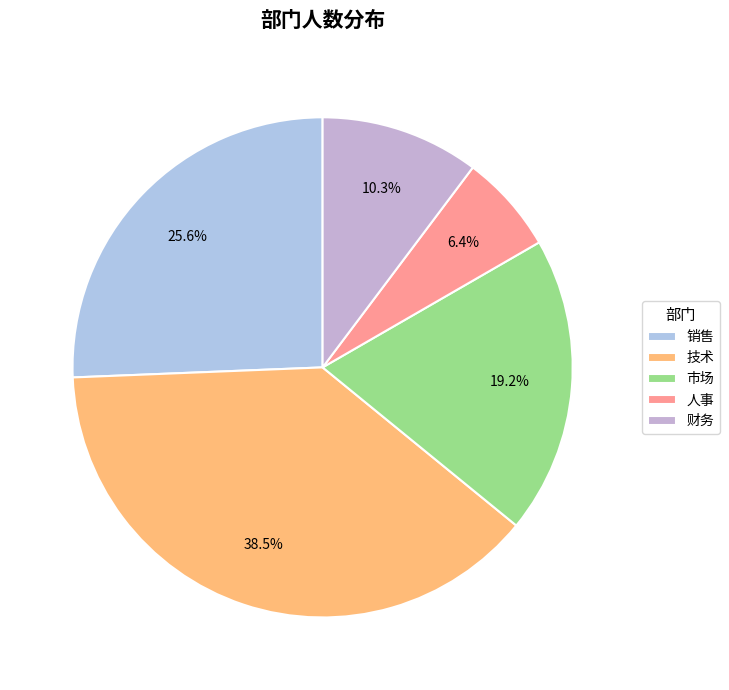

Does 技术 represent more than half of the total?

No